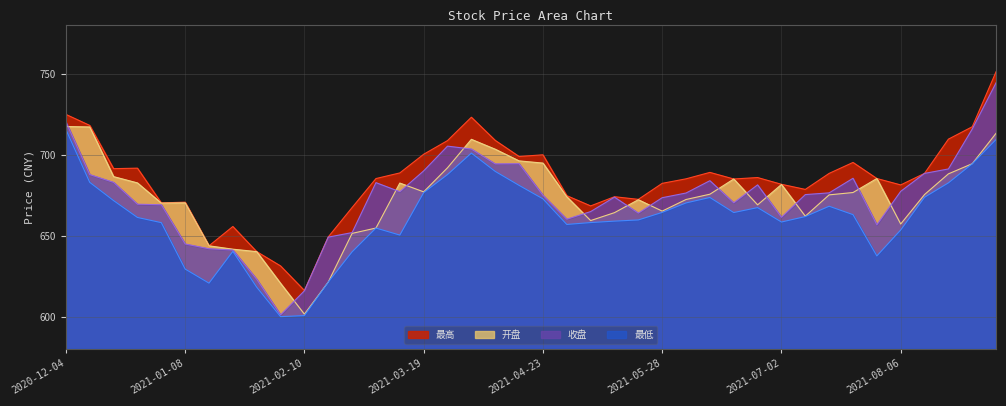

List the series in order of their peak value, lowest first.

最低, 开盘, 收盘, 最高